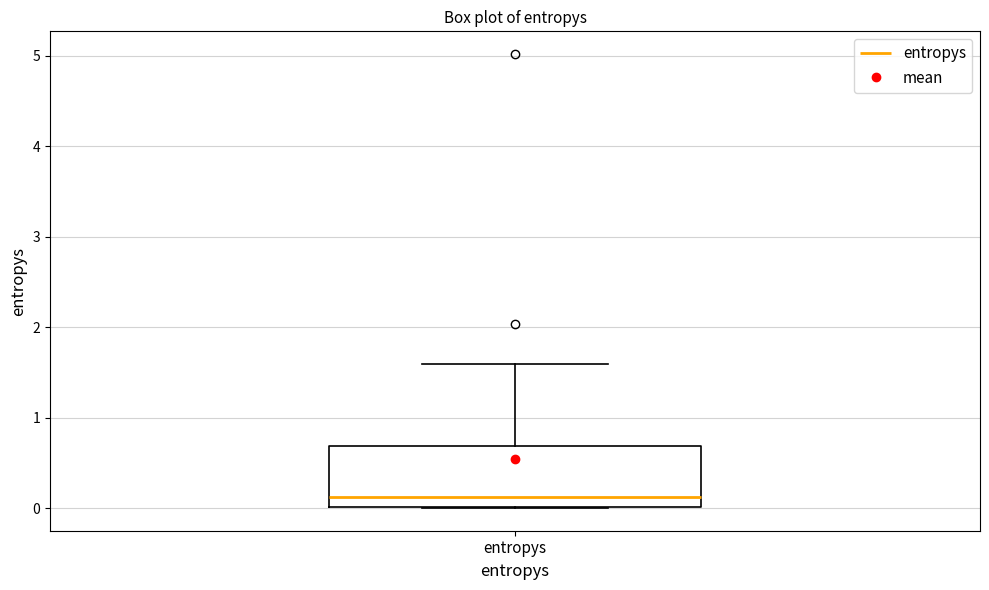

Where is the lower edge of the box for entropys on the y-axis? The values are not printed on the chart, so give them approximately, as read against the axis.

0.0